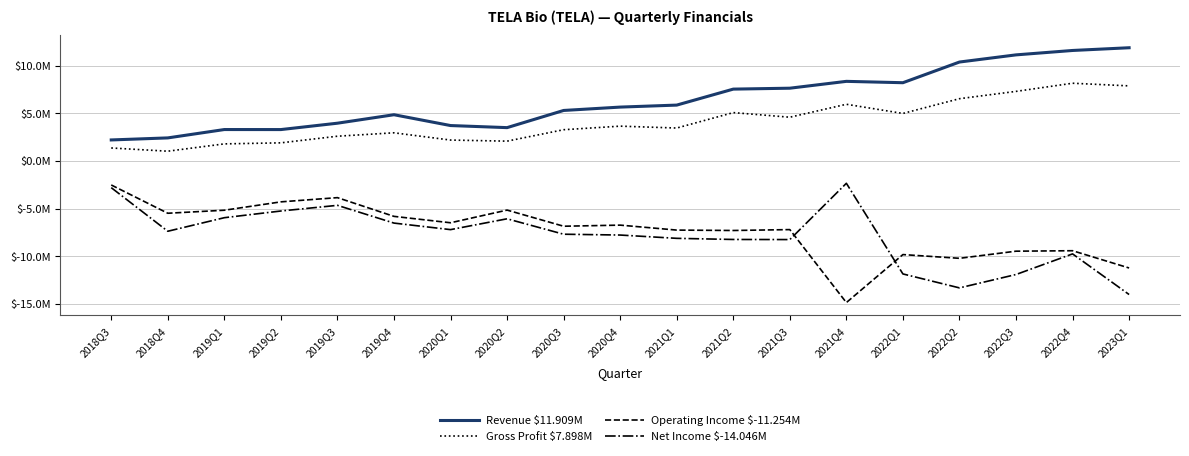

What position from the left is 2019Q4?

6